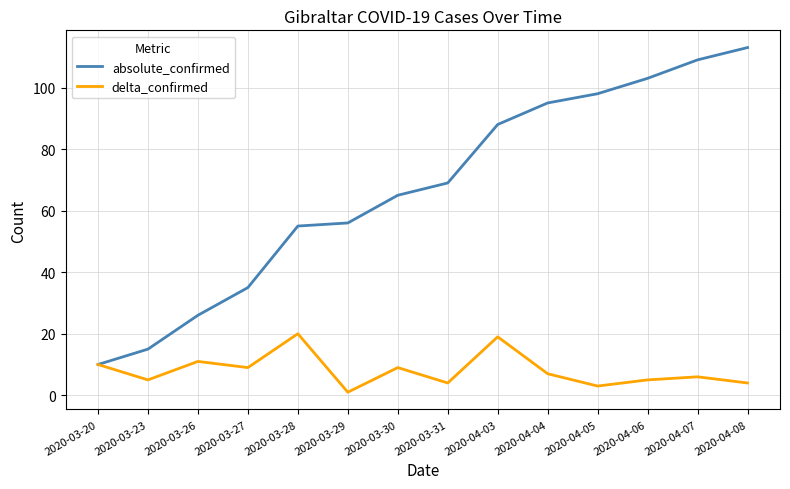

Rank the series by their average value, from lowest to highest.

delta_confirmed, absolute_confirmed